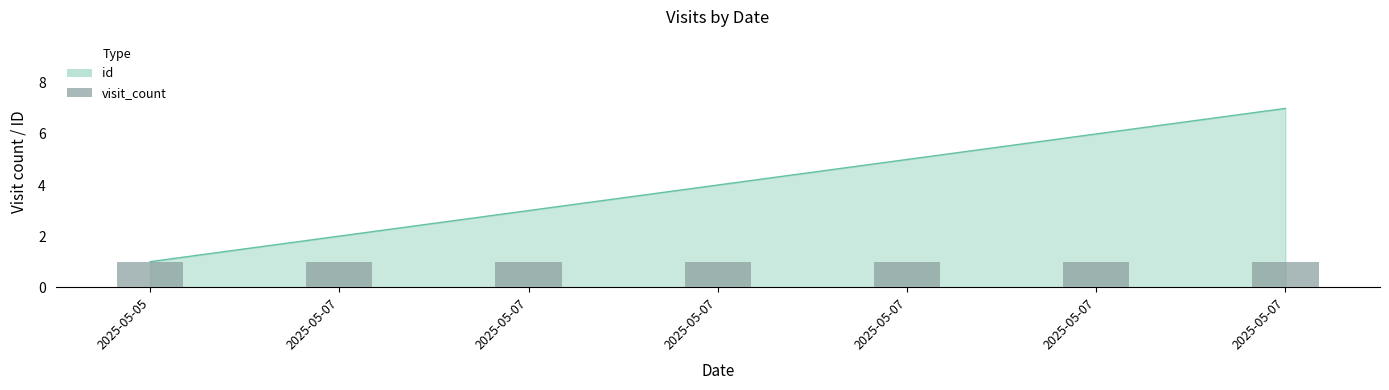

What is the average value?

4